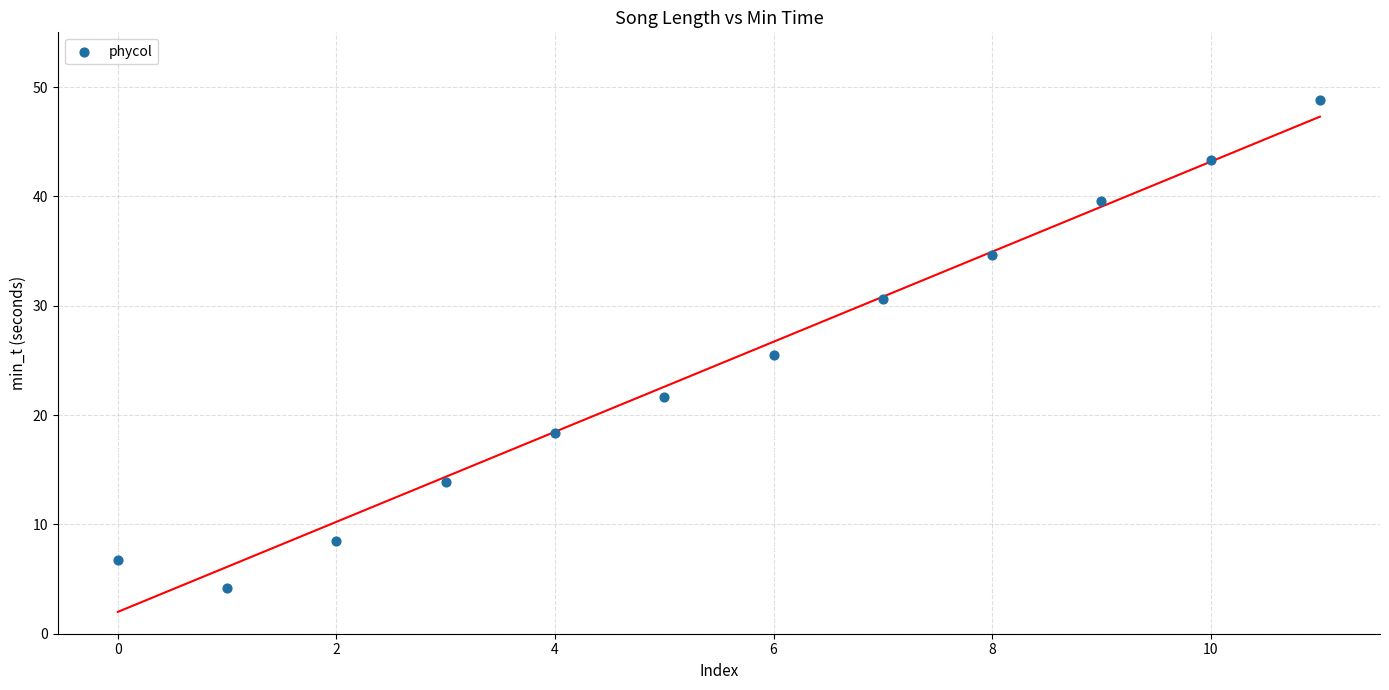

What is the range of Y values (max minus min)?

44.7